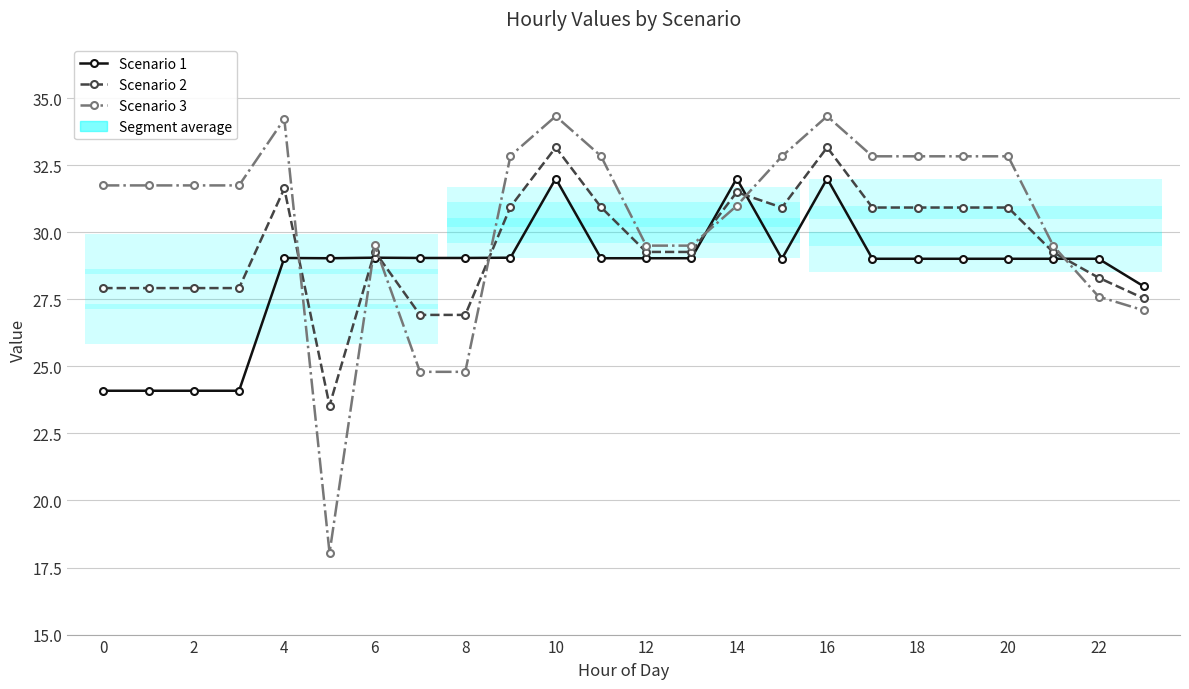

List the series in order of their overall mean, lowest first.

Scenario 1, Scenario 2, Scenario 3